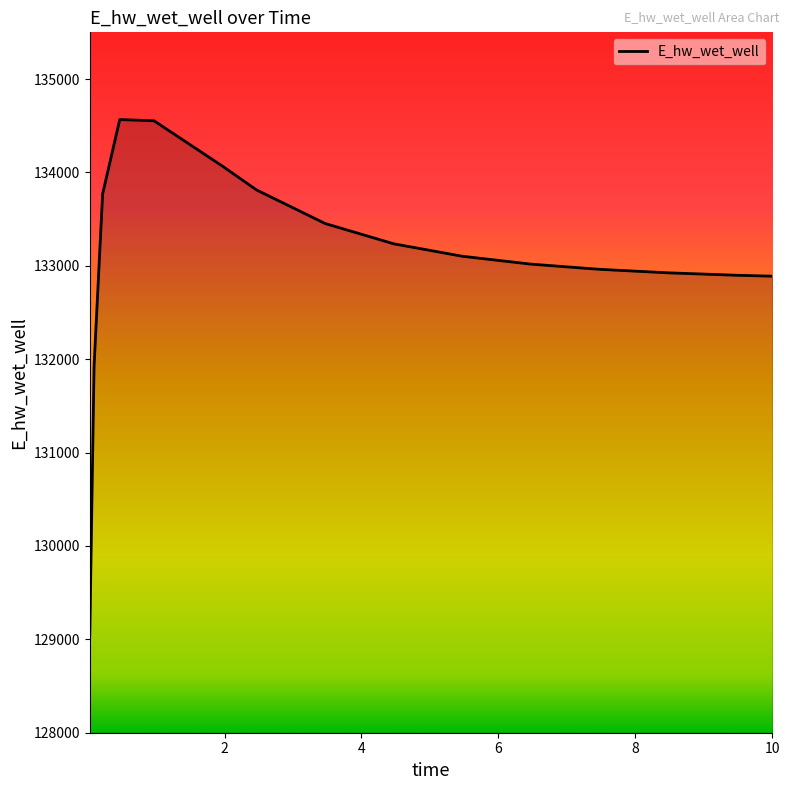

What is the difference between the maximum and minimum values?

5518.5